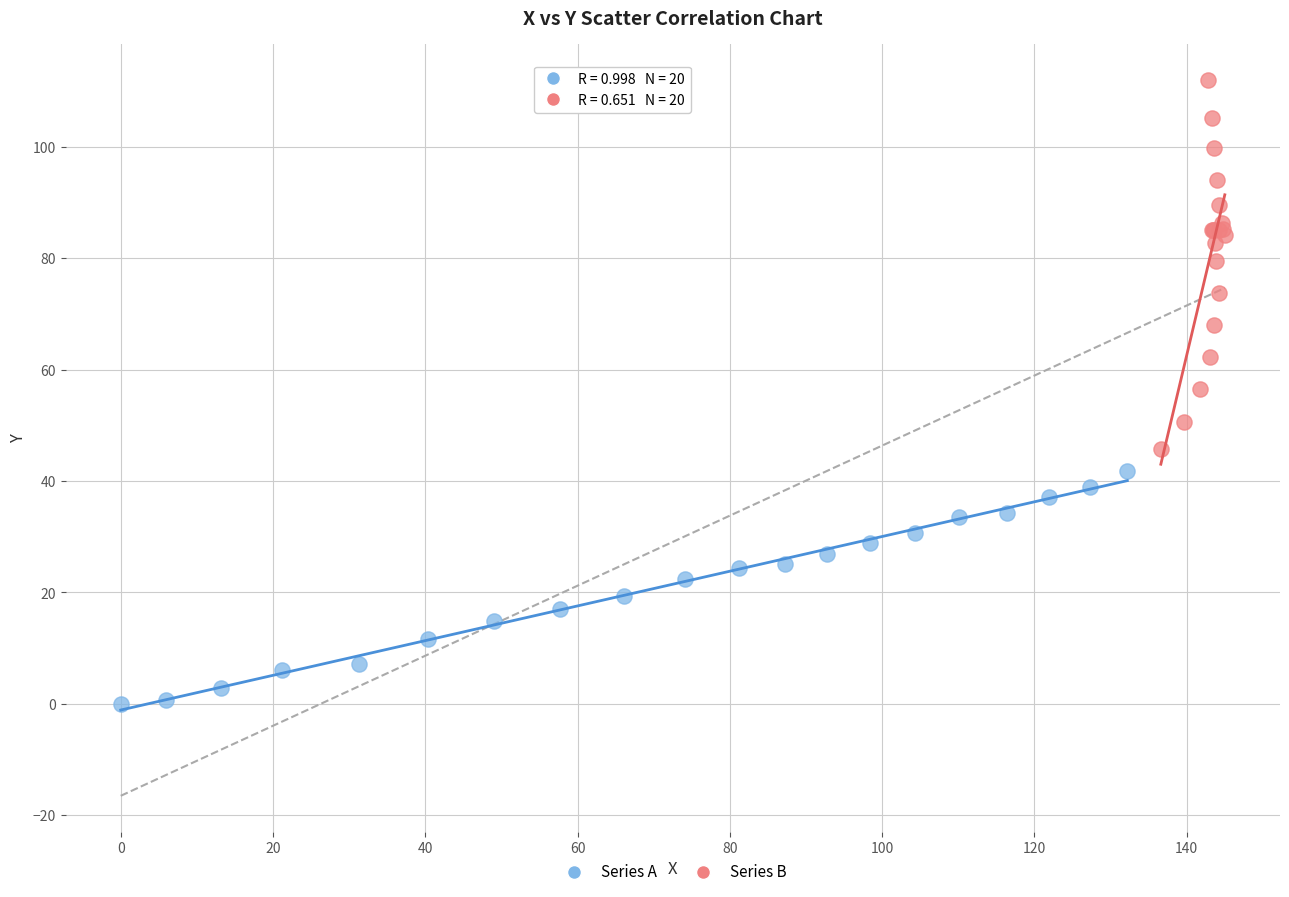

Which series has the largest Y range (max minus min)?

Series B